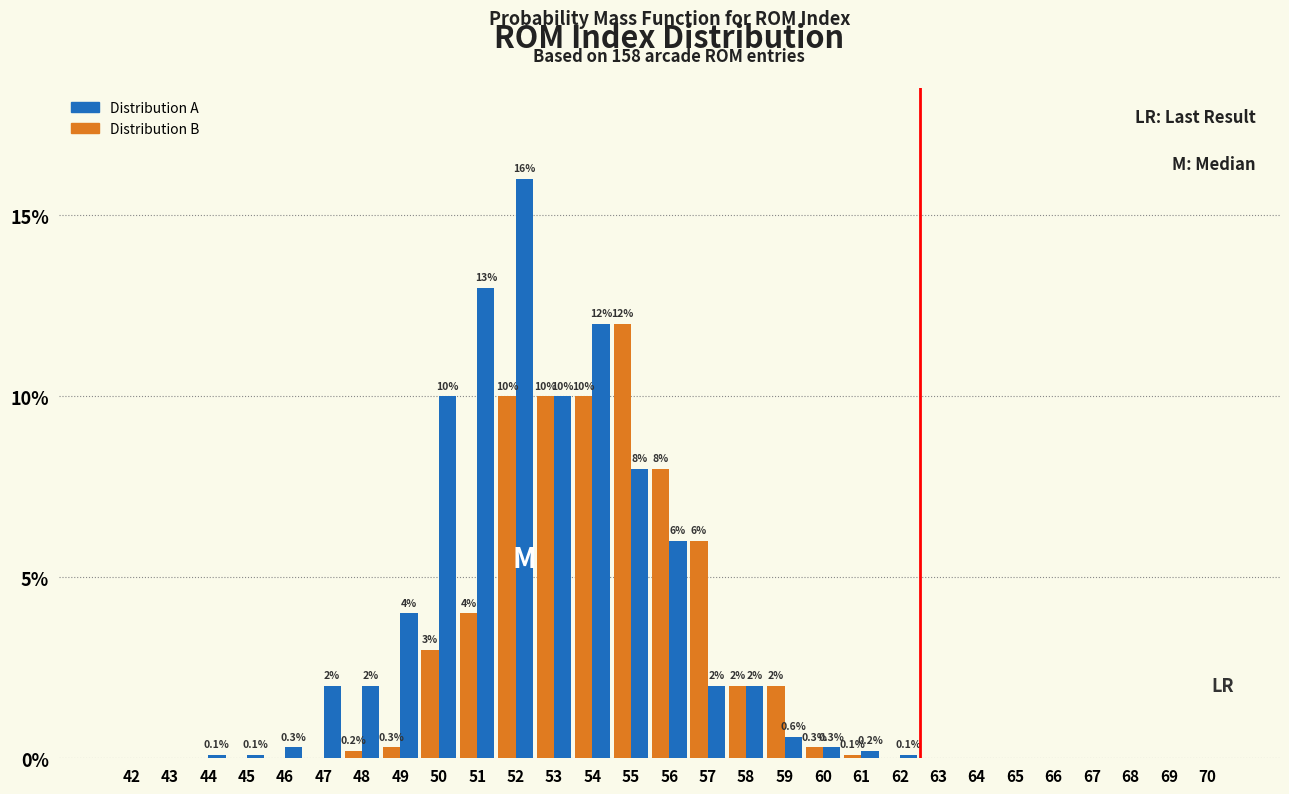

Which series has the largest total across all categories?

Distribution A